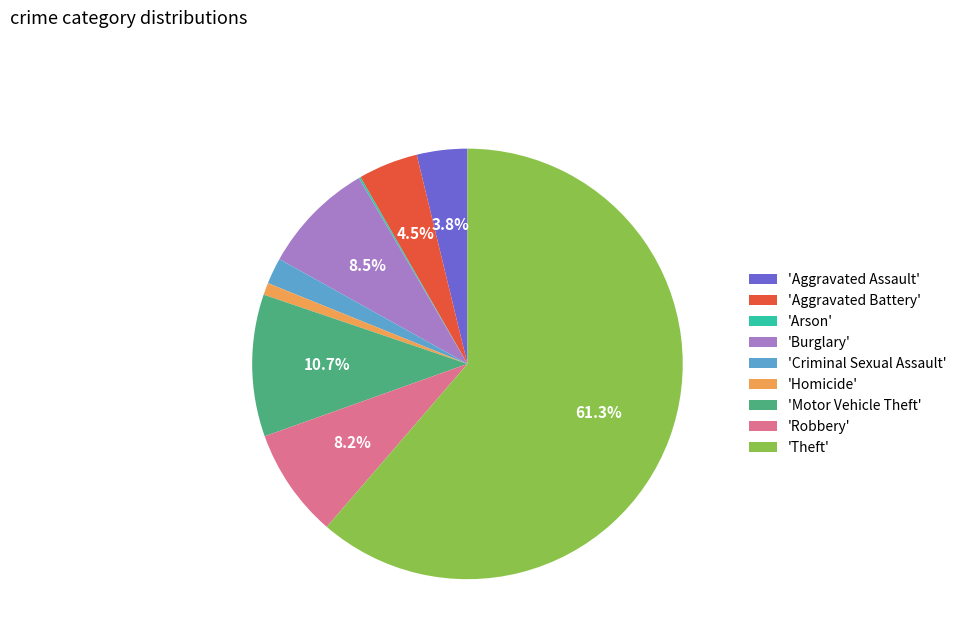

Is the sum of 'Aggravated Battery' and 'Robbery' greater than half?

No